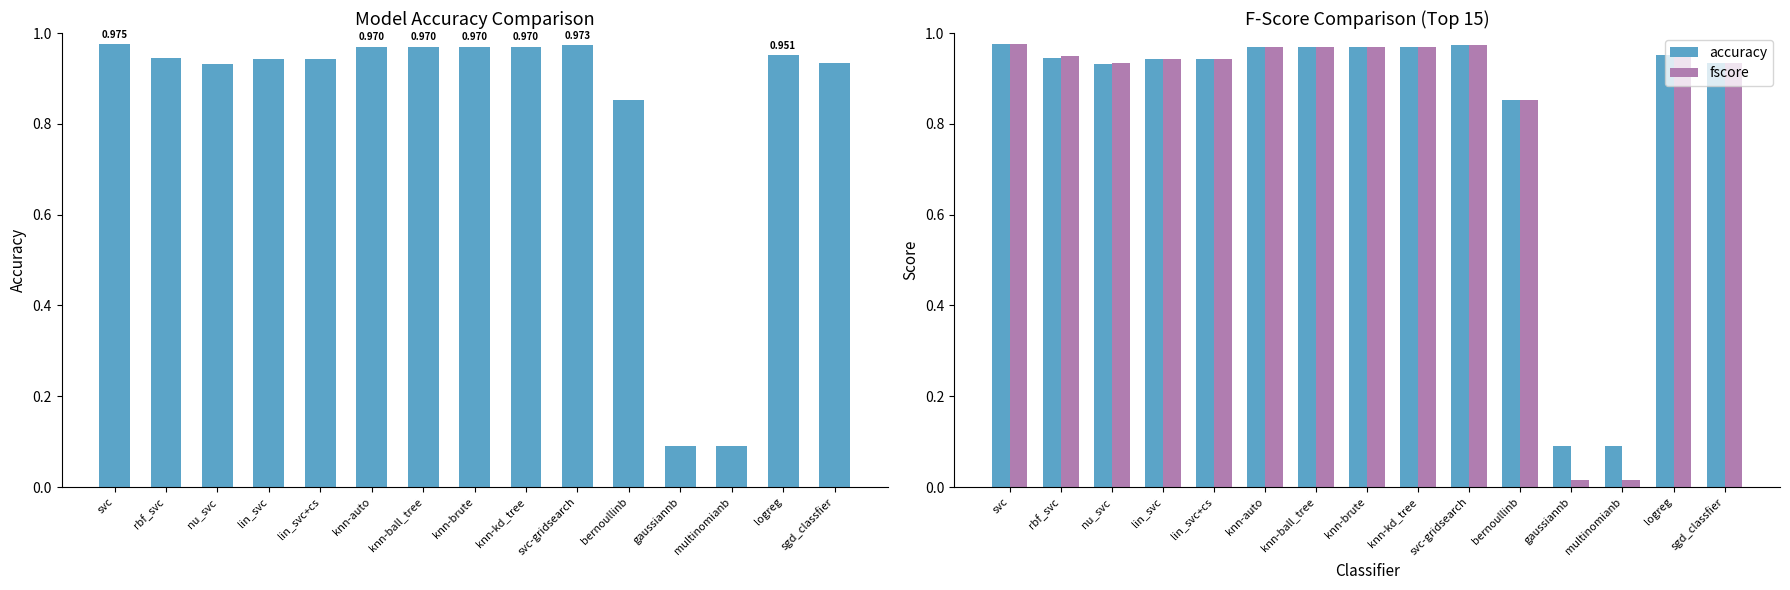

At which label does accuracy reach its peak?

svc